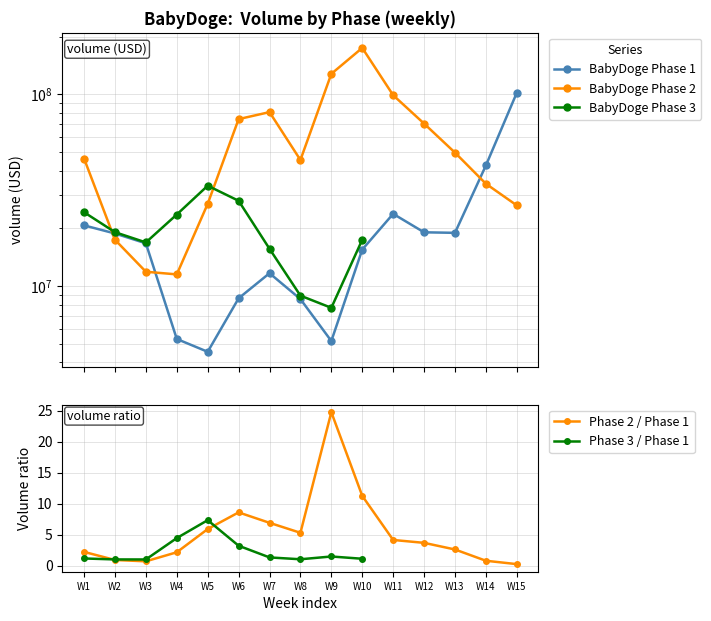

How many times do BabyDoge Phase 3 and BabyDoge Phase 2 cross each other?

2